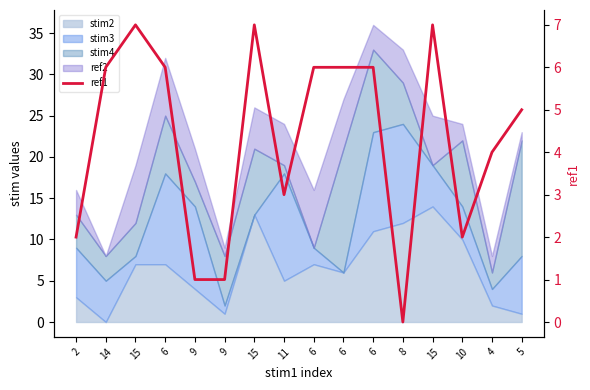

Rank the categories by value from lowest to highest.

8, 9, 9, 2, 10, 11, 4, 5, 14, 6, 6, 6, 6, 15, 15, 15